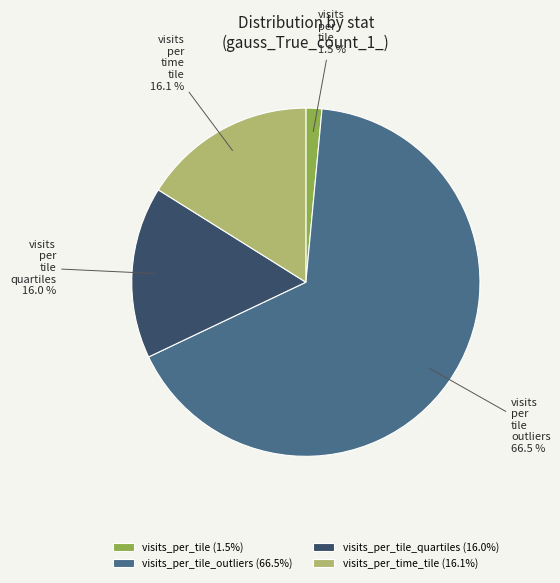

Which slice is the largest?

visits_per_tile_outliers (66.5%)